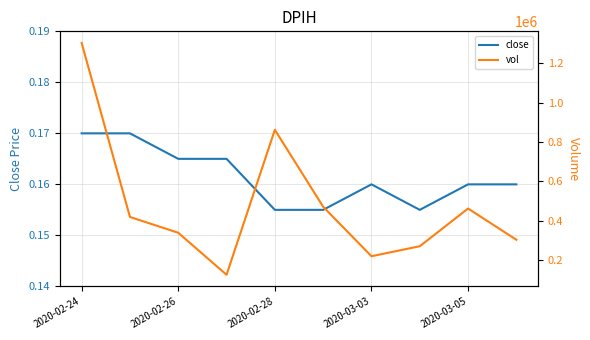

What is the label of the 10th point from the right?

2020-02-24